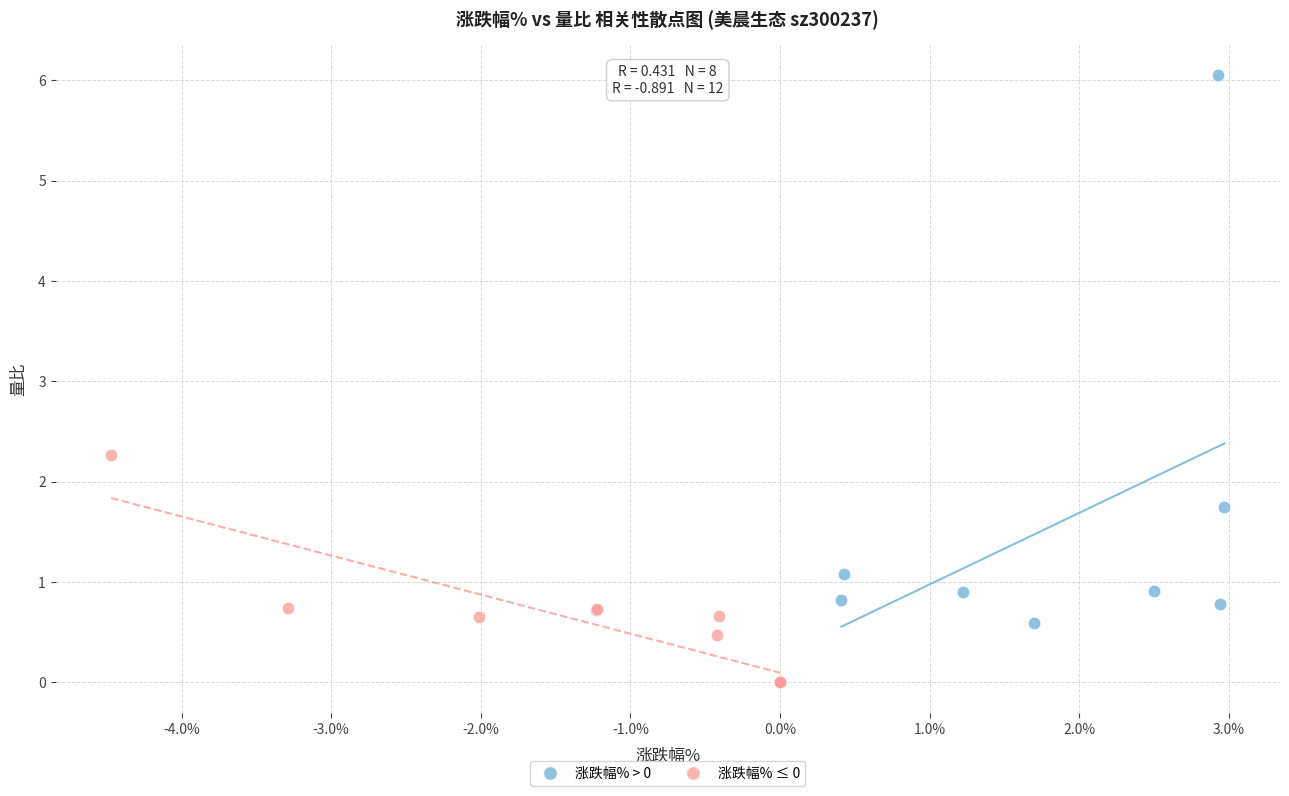

Which series reaches the minimum Y coordinate?

涨跌幅% ≤ 0